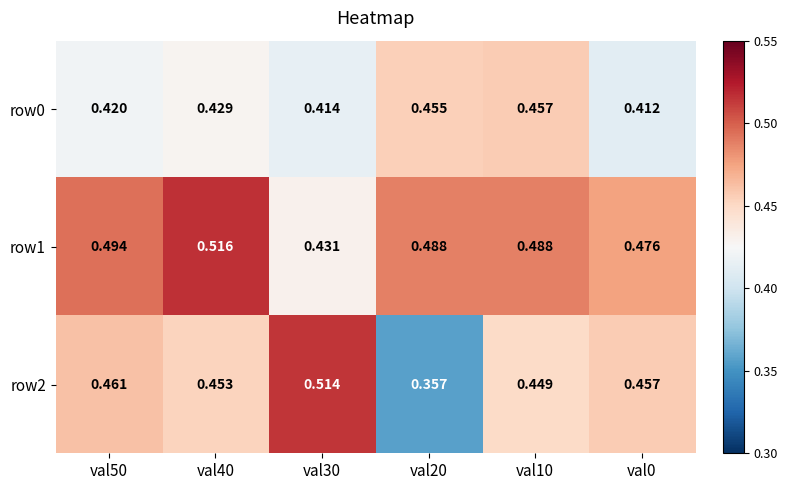

Reading right to left, what are all the values shown in this chart?

row0: val0=0.4	val10=0.5	val20=0.5	val30=0.4	val40=0.4	val50=0.4
row1: val0=0.5	val10=0.5	val20=0.5	val30=0.4	val40=0.5	val50=0.5
row2: val0=0.5	val10=0.4	val20=0.4	val30=0.5	val40=0.5	val50=0.5